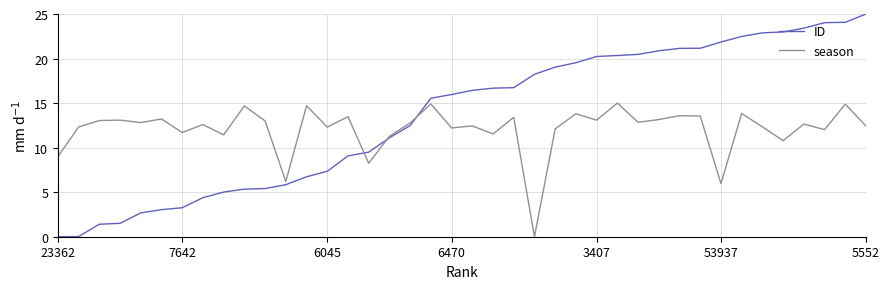

What is the highest value of the season series?

15.0